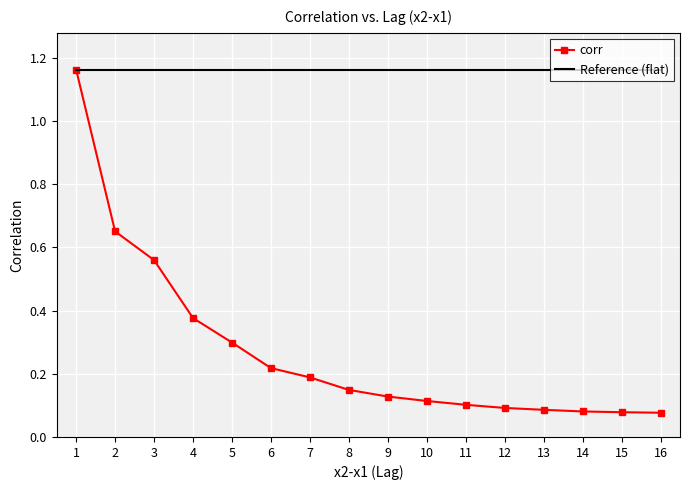

List the series in order of their overall mean, highest first.

Reference (flat), corr